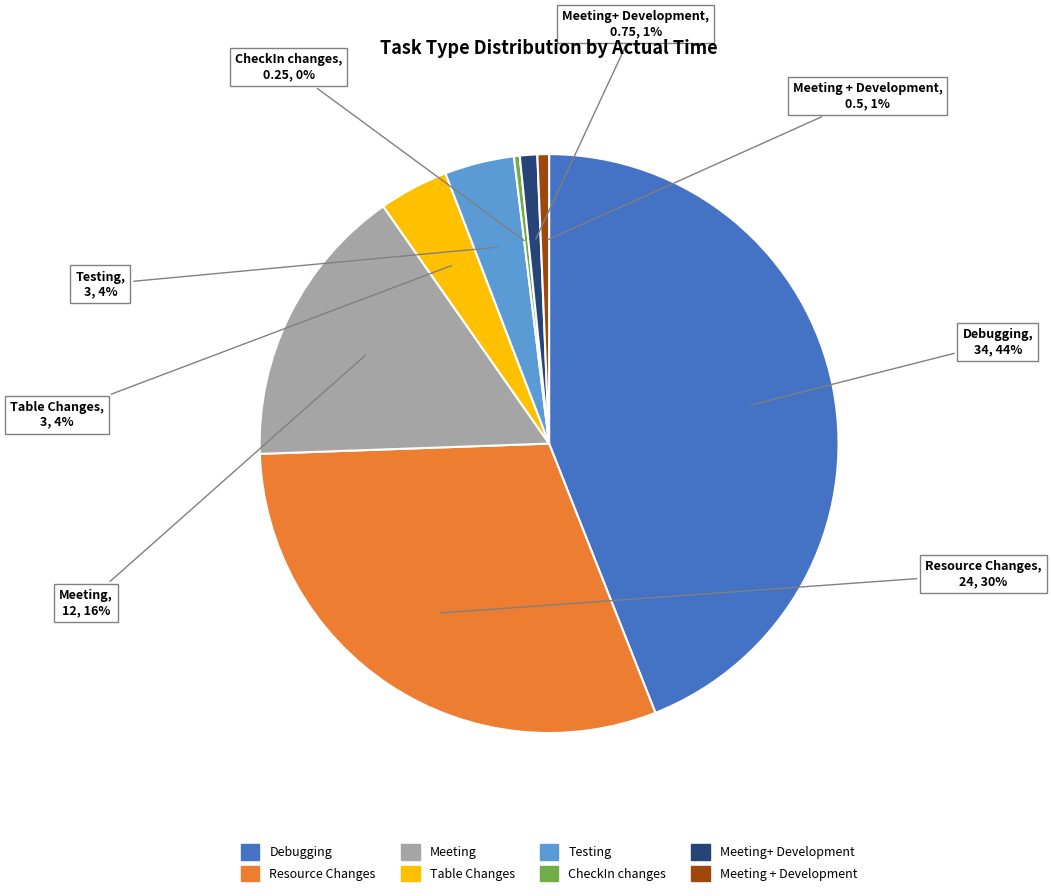

Is there any slice that represents more than half of the pie?

No